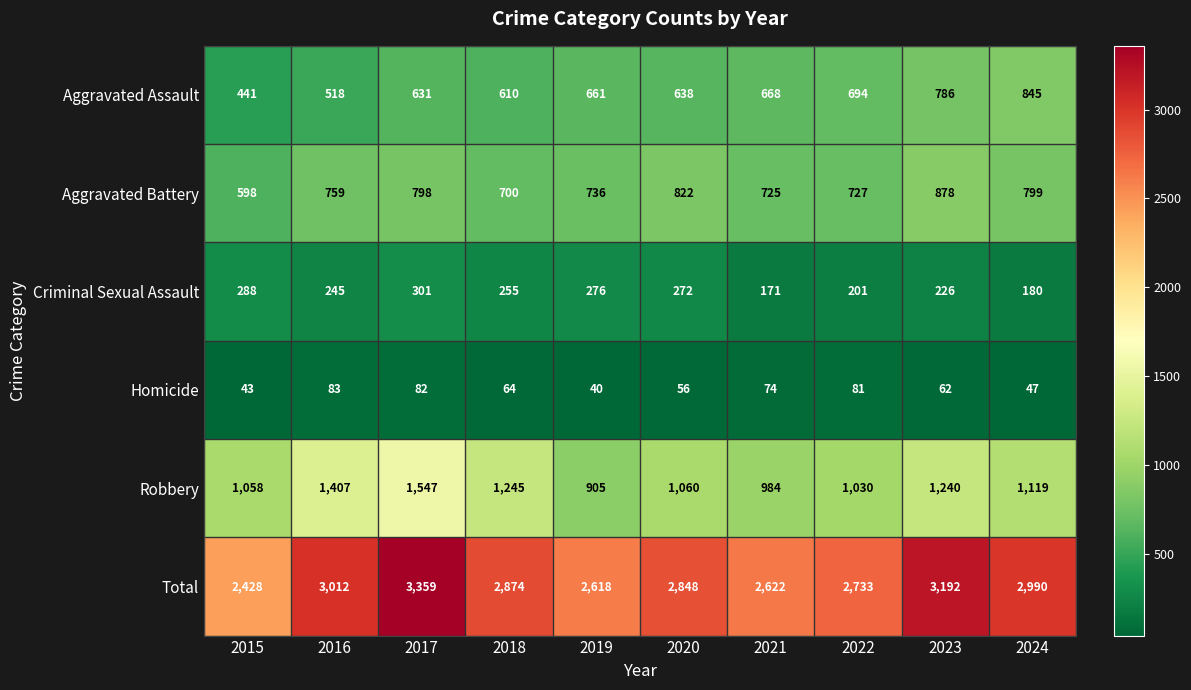

Which category has the highest value across all series?

2017